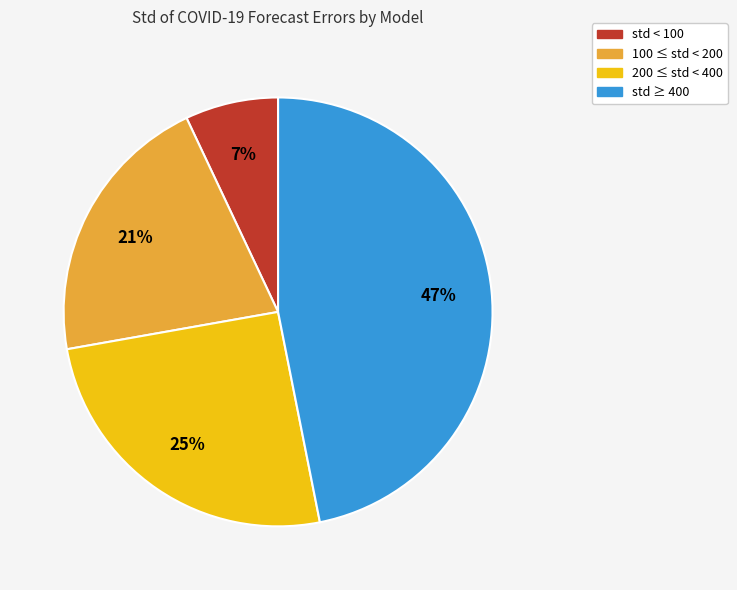

Count the number of slices in the pie.

4